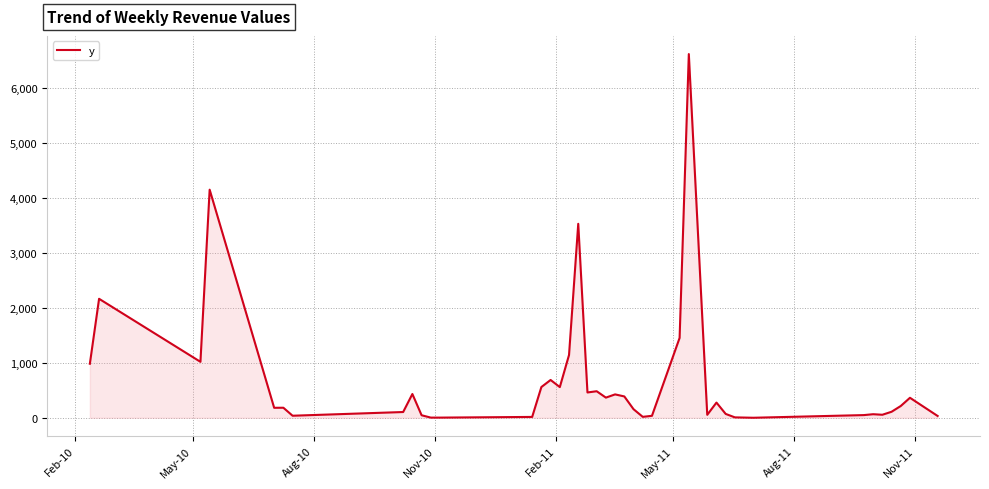

What is the difference between the maximum and minimum values?

6614.5